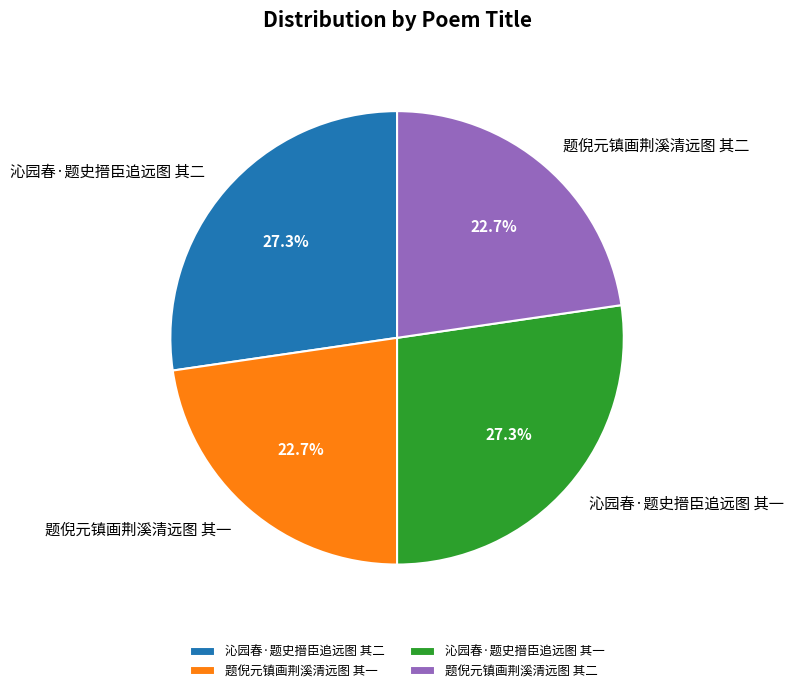

Combined, do 沁园春·题史搢臣追远图 其二 and 沁园春·题史搢臣追远图 其一 account for over 50%?

Yes